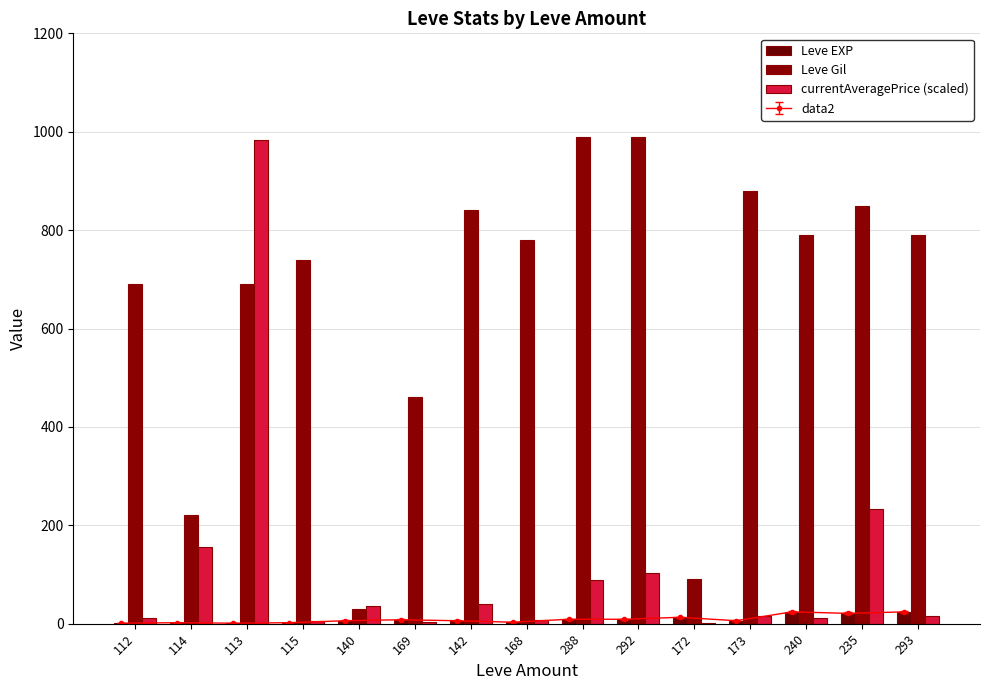

At which category is the sum across all series the highest?

113